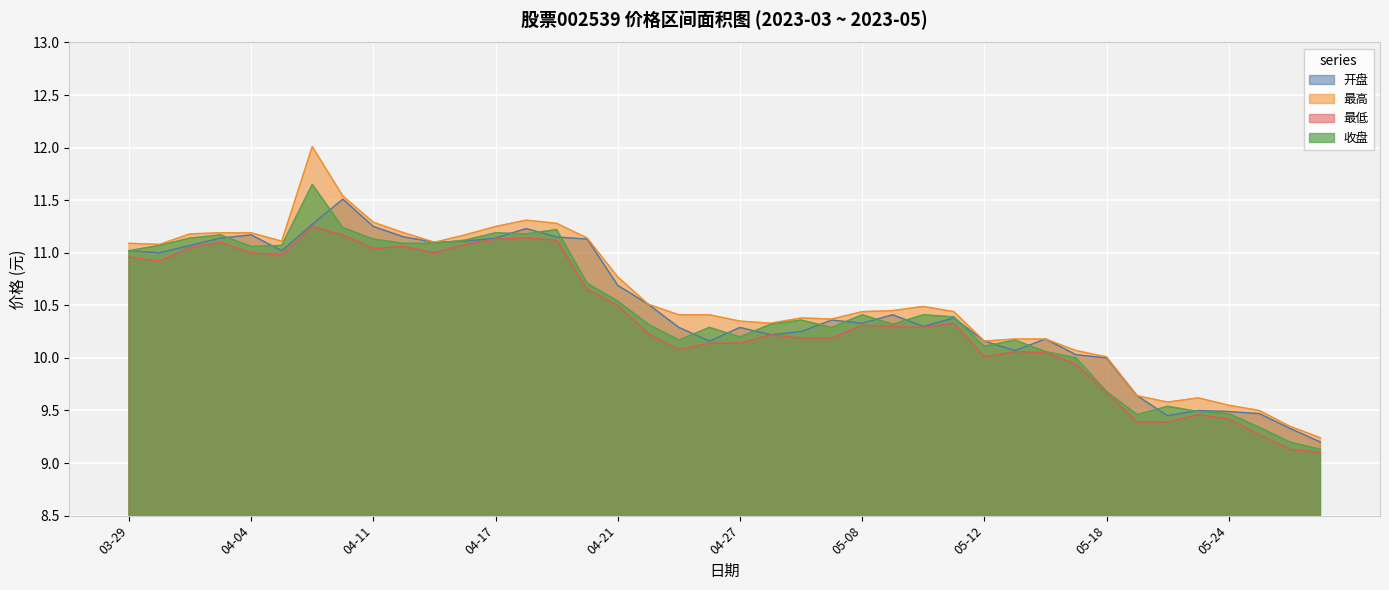

What is the maximum value for 开盘?

11.5